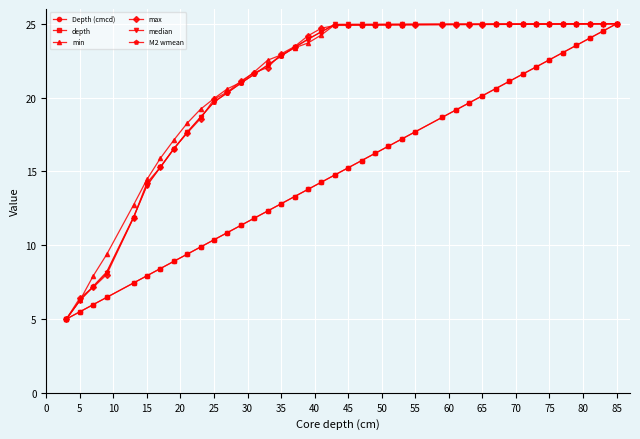

Count the number of data series in this chart.

6